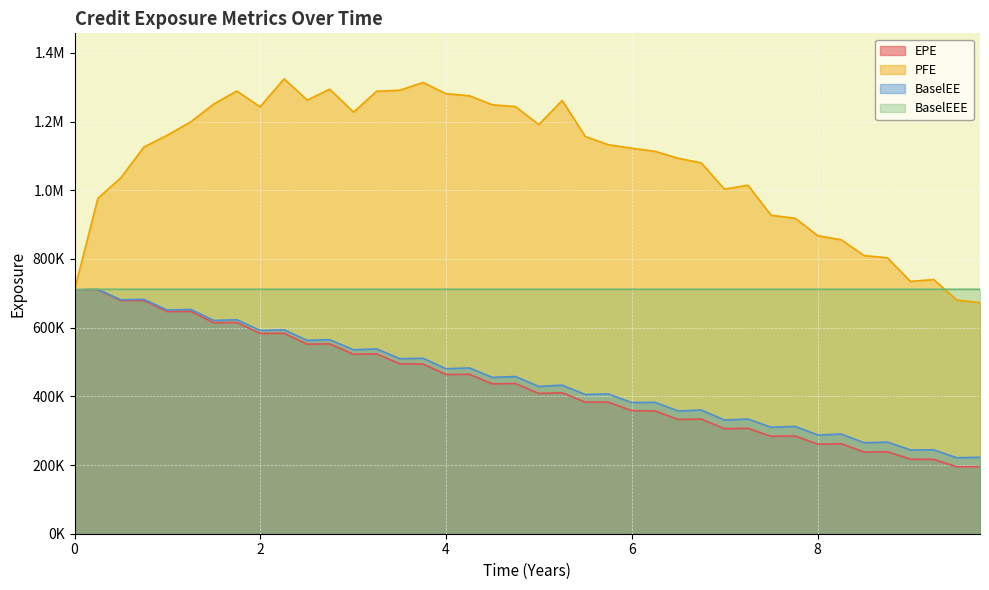

How many data points does each series have?

40